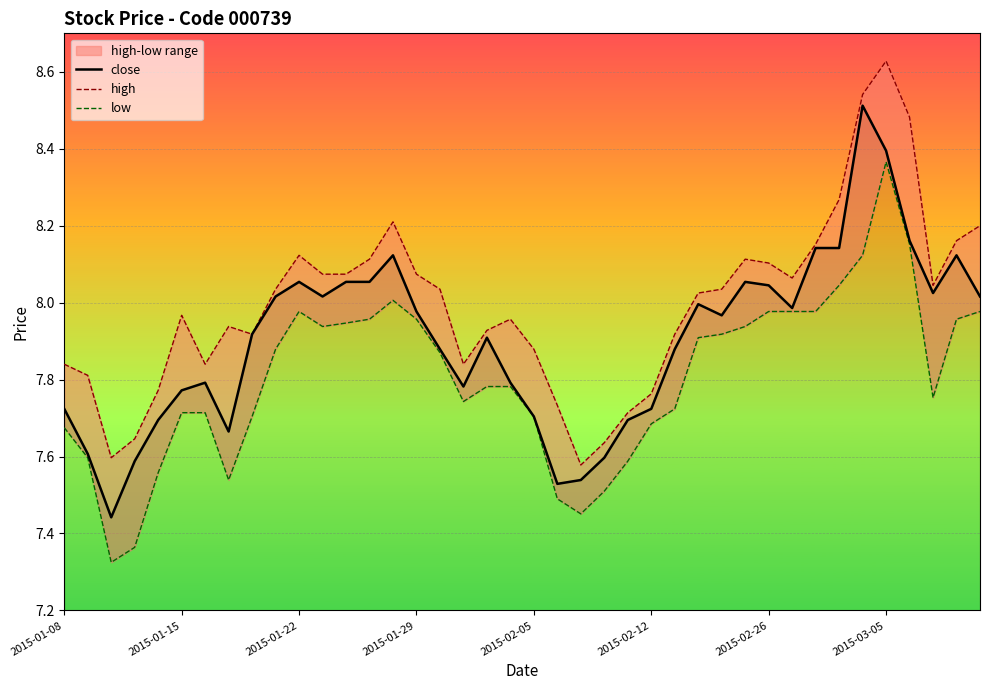

Is the value of low at 37 greater than the value of close at 19?

No